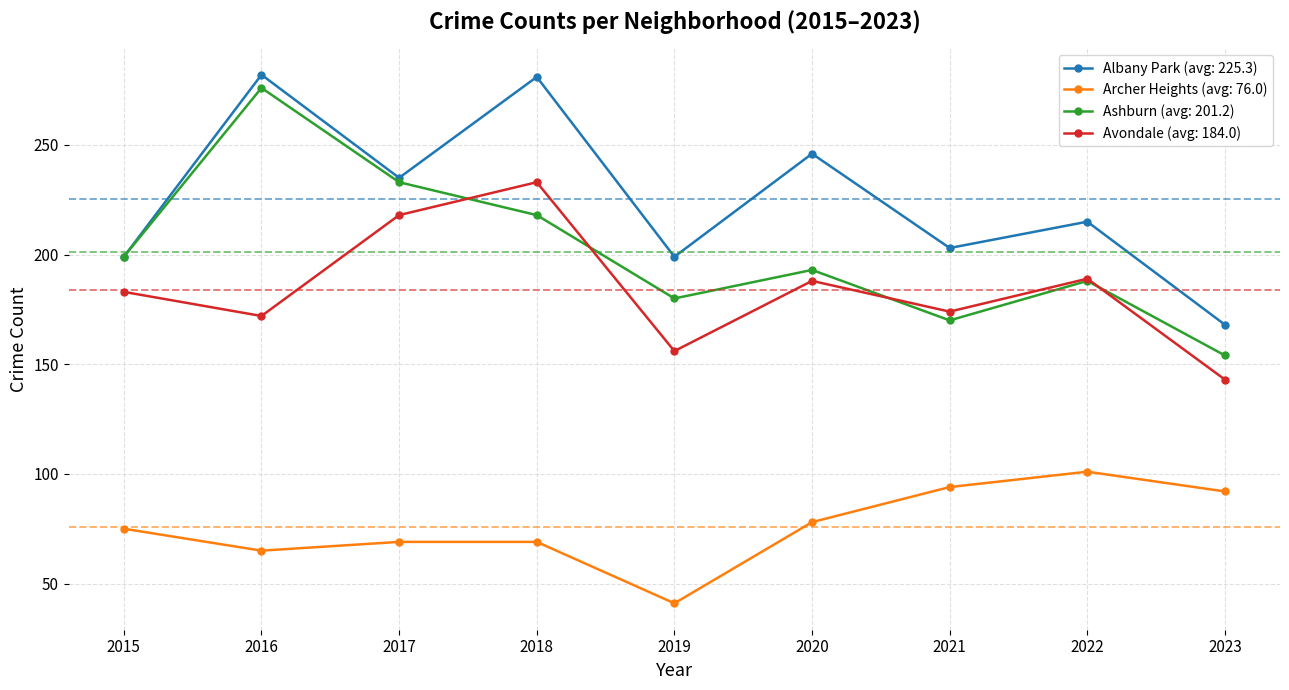

Between 2021 and 2023, which series saw the biggest shift?

Albany Park (avg: 225.3)